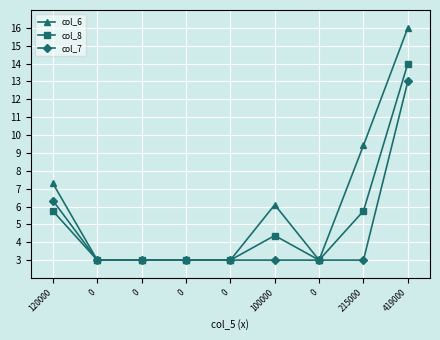

Reading right to left, extract all data points from this chart.

col_6: 16.0	9.4	3.0	6.1	3.0	3.0	3.0	3.0	7.3
col_8: 14.0	5.8	3.0	4.4	3.0	3.0	3.0	3.0	5.8
col_7: 13.0	3.0	3.0	3.0	3.0	3.0	3.0	3.0	6.3